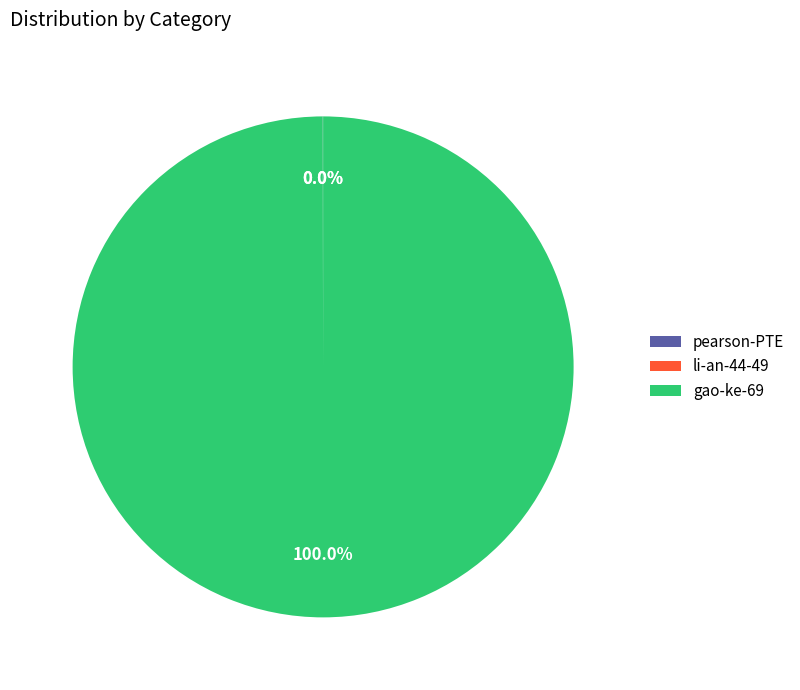

Which slice is the largest?

gao-ke-69